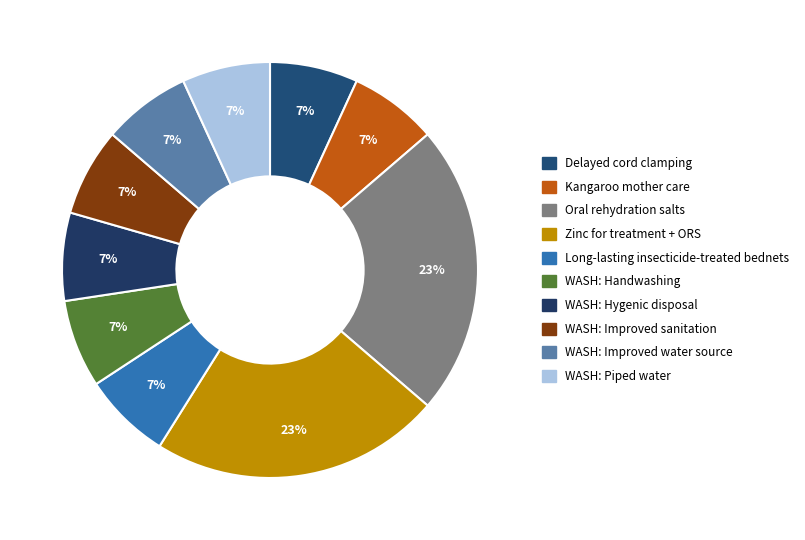

Is there any slice that represents more than half of the pie?

No